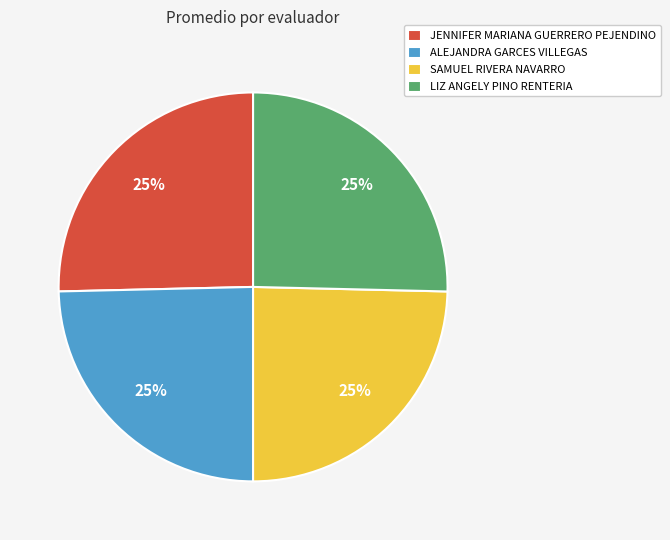

Count the number of slices in the pie.

4